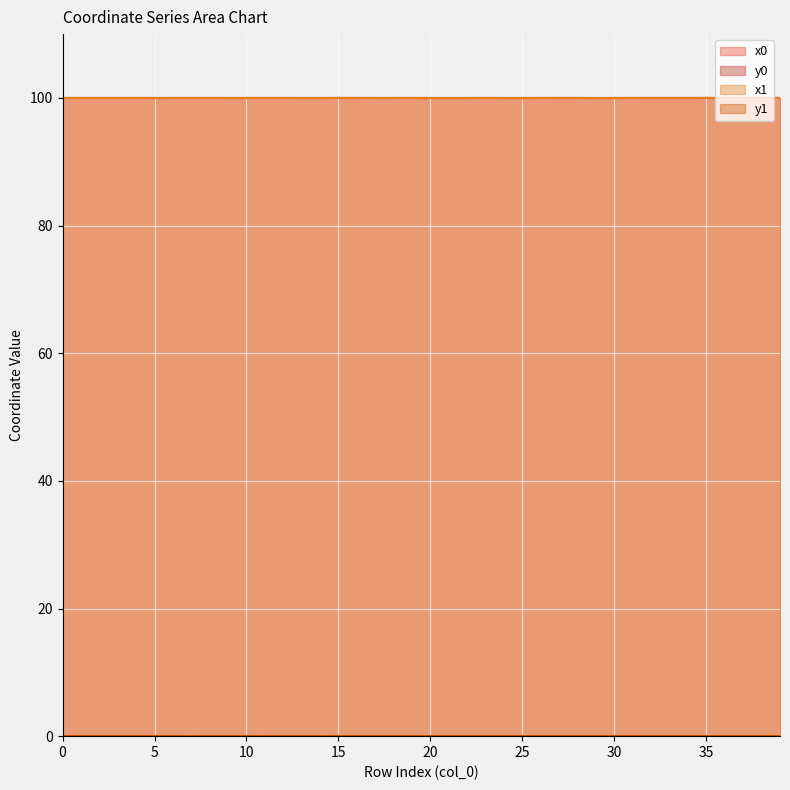

True or false: x1 has more than 1 interior local peaks.

True